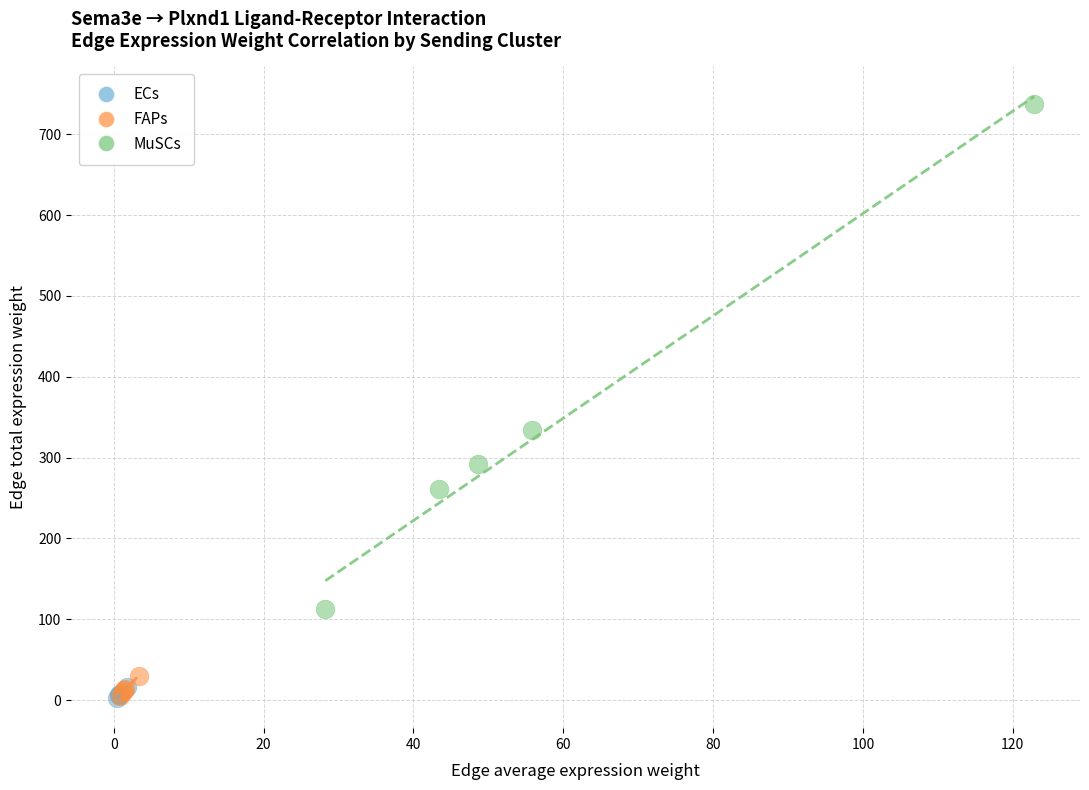

Which series has the widest spread of Y values?

MuSCs